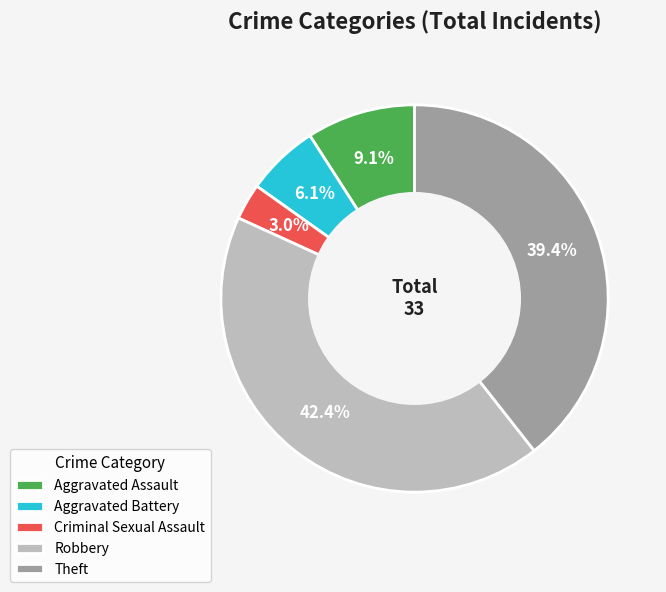

What percentage is the Theft slice, to the nearest percent?

39%